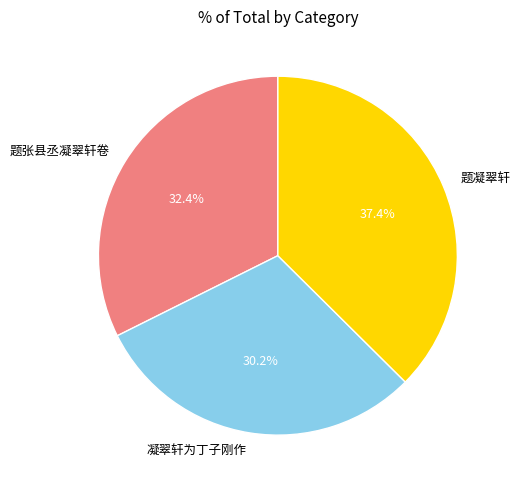

To the nearest percent, what is the combined percentage of 凝翠轩为丁子刚作 and 题张县丞凝翠轩卷?

63%